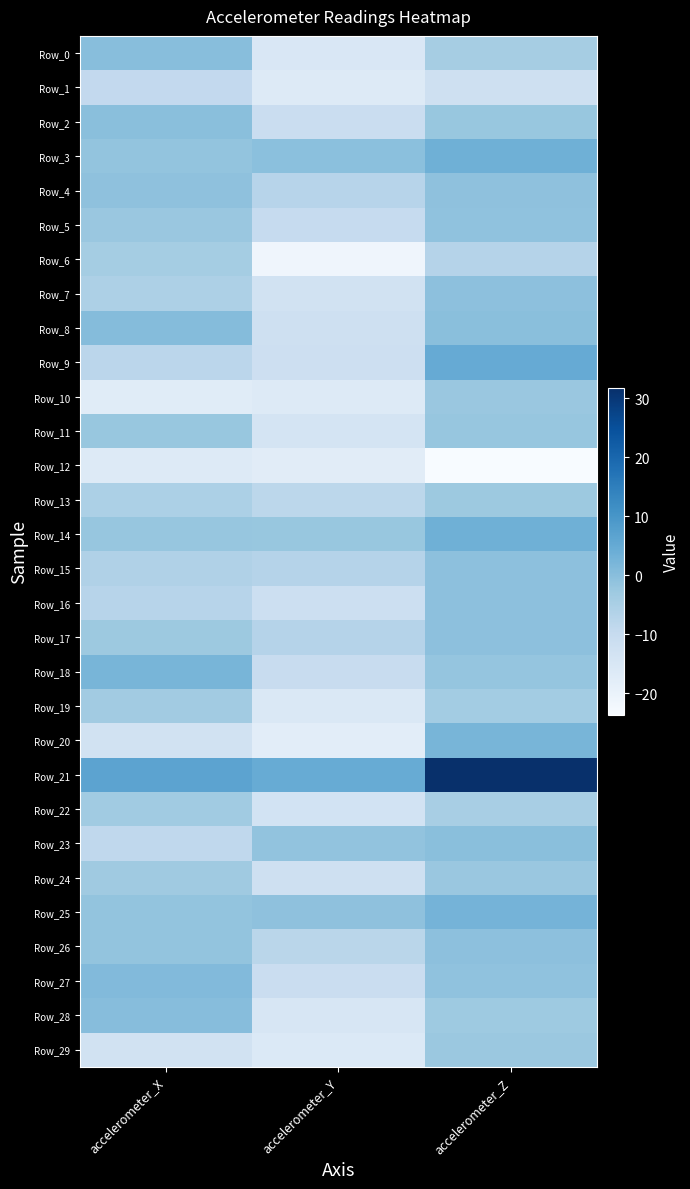

What is the total value across all series at accelerometer_X?

-128.6